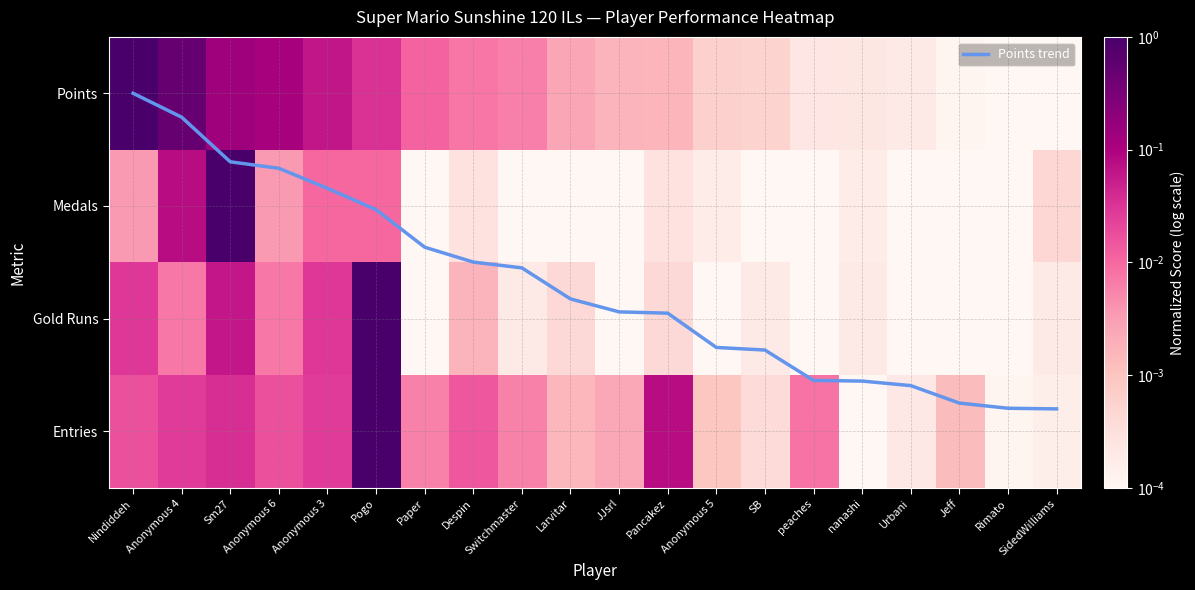

What is the maximum value shown in the chart?

2.8